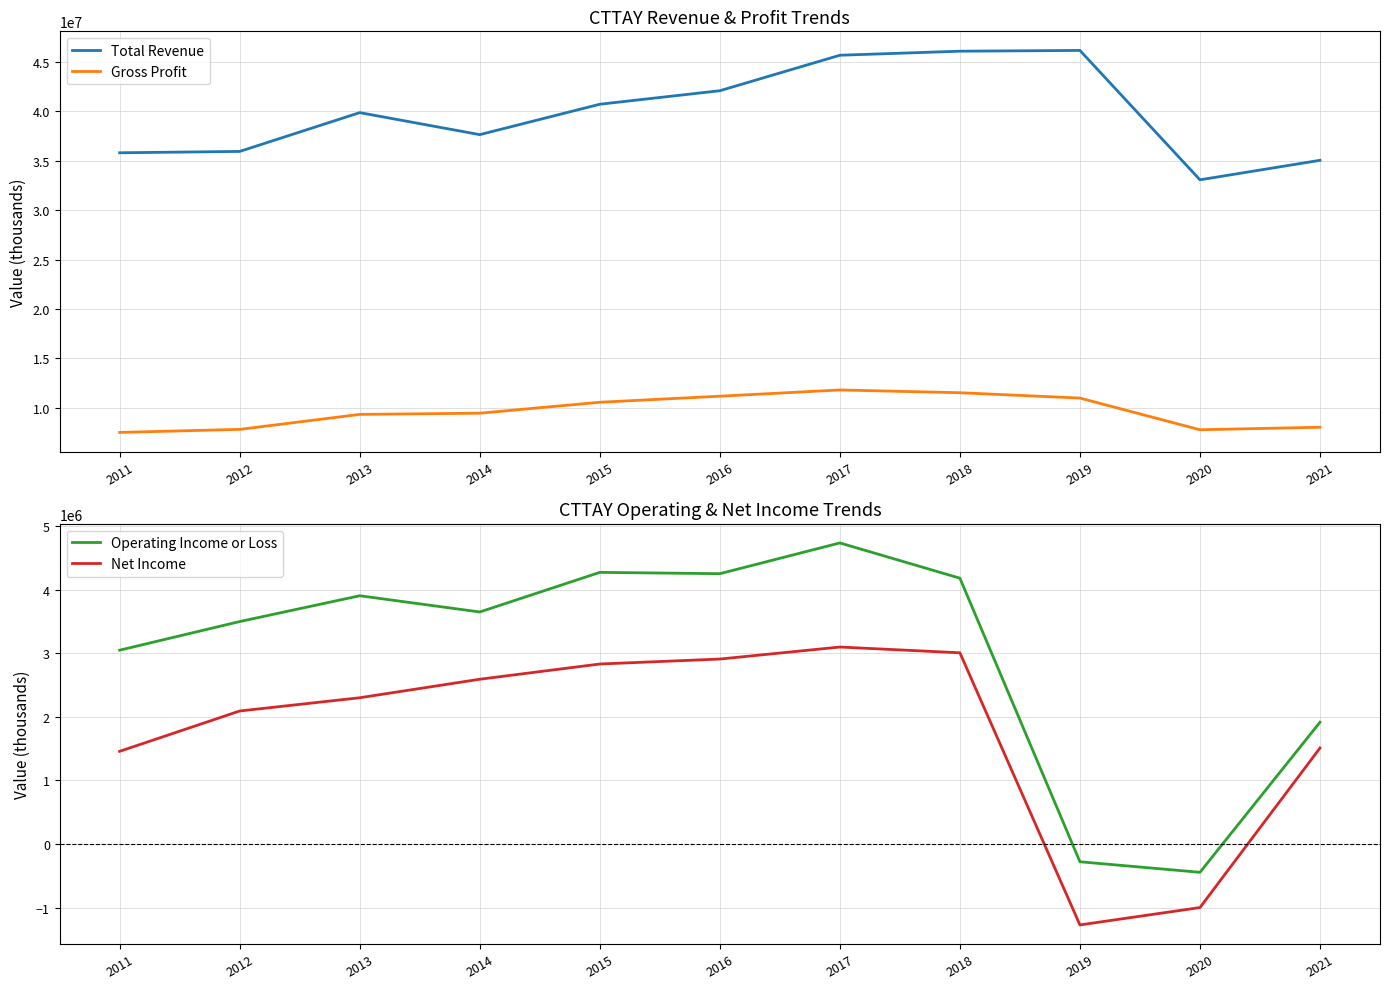

Which label corresponds to the smallest value in the chart?

2019